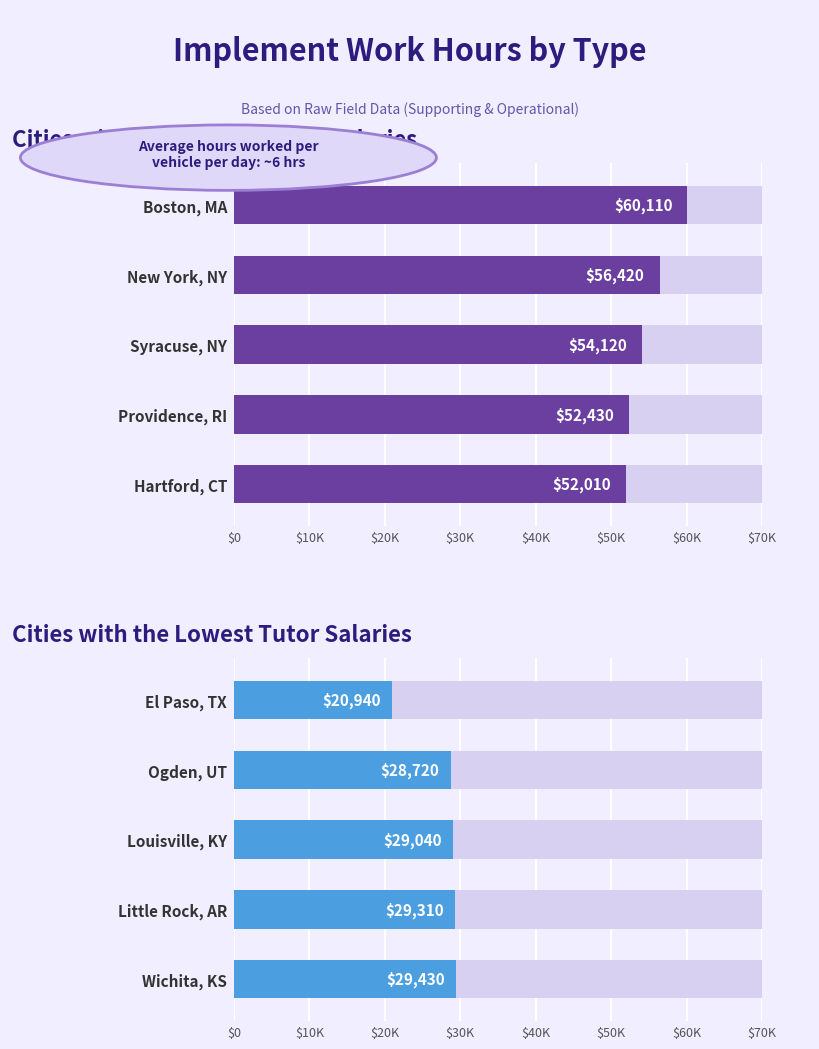

Rank the series at 0.2 from lowest to highest value.

Lowest Salaries, Highest Salaries